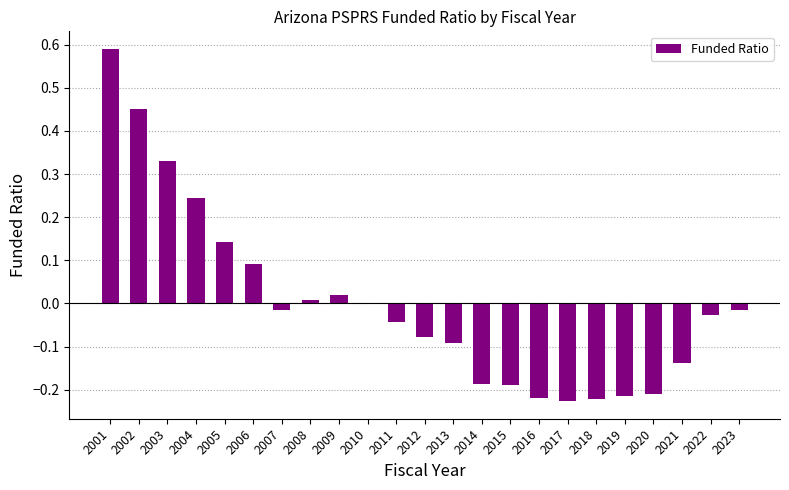

Are the bars horizontal?

No